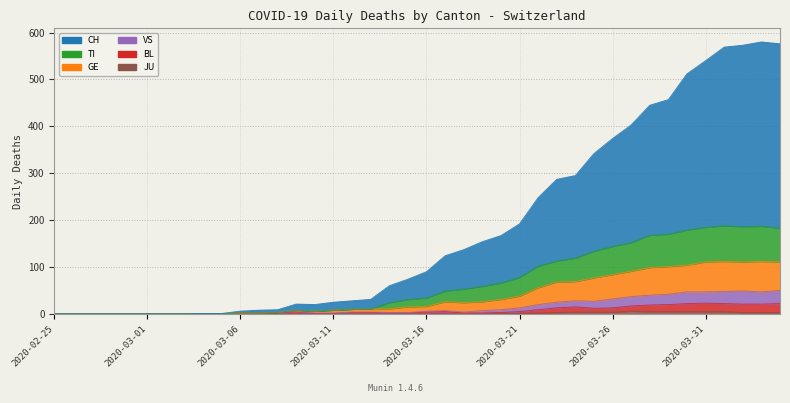

What is the sum of all CH values?

7349